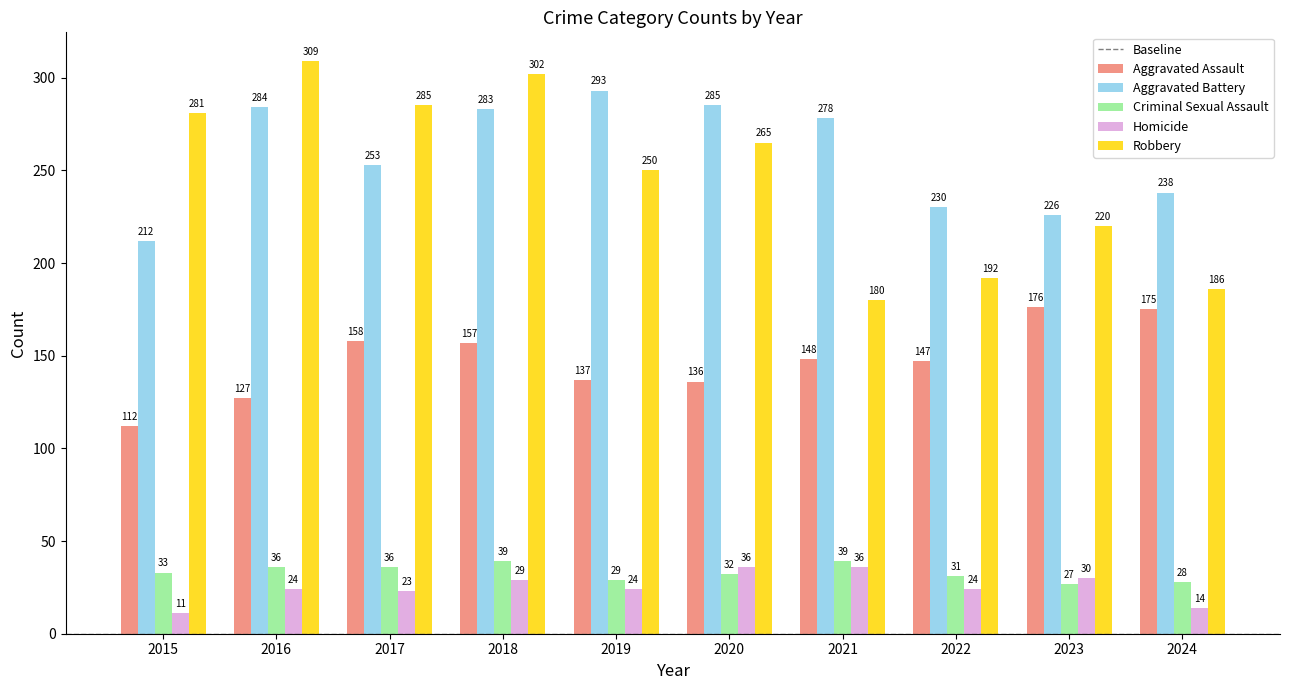

The value of Aggravated Battery at 2024 is 238. True or false?

True